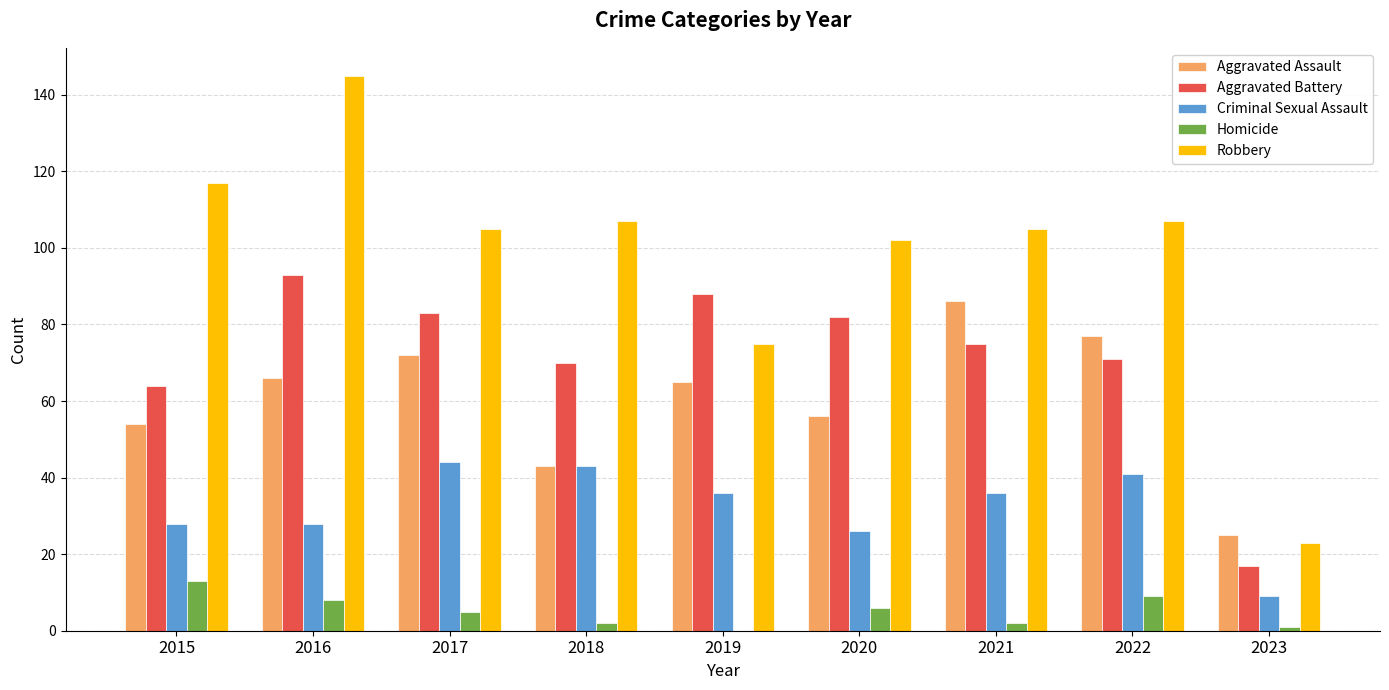

Which series has the largest range (max minus min)?

Robbery